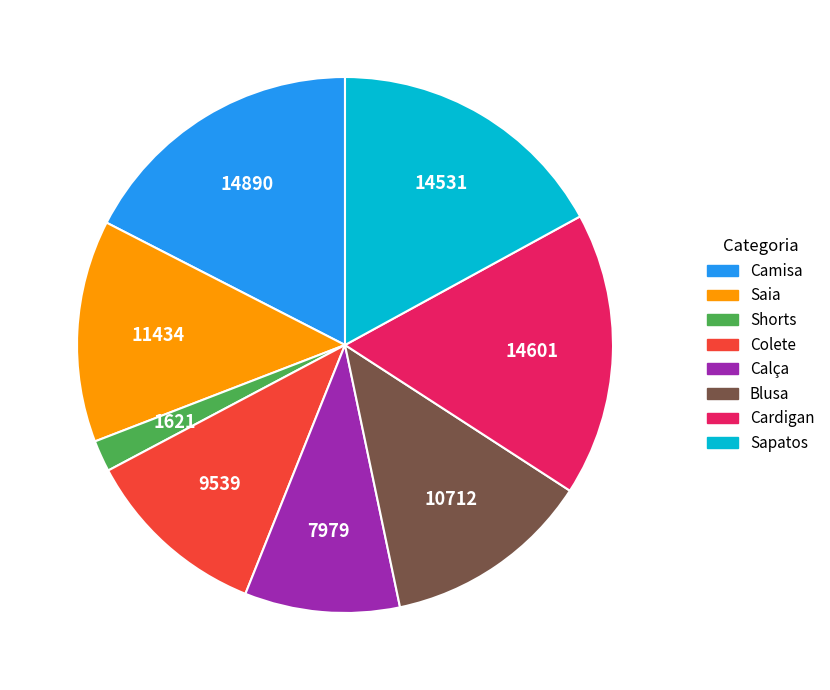

Which category has the smallest portion of the pie?

Shorts